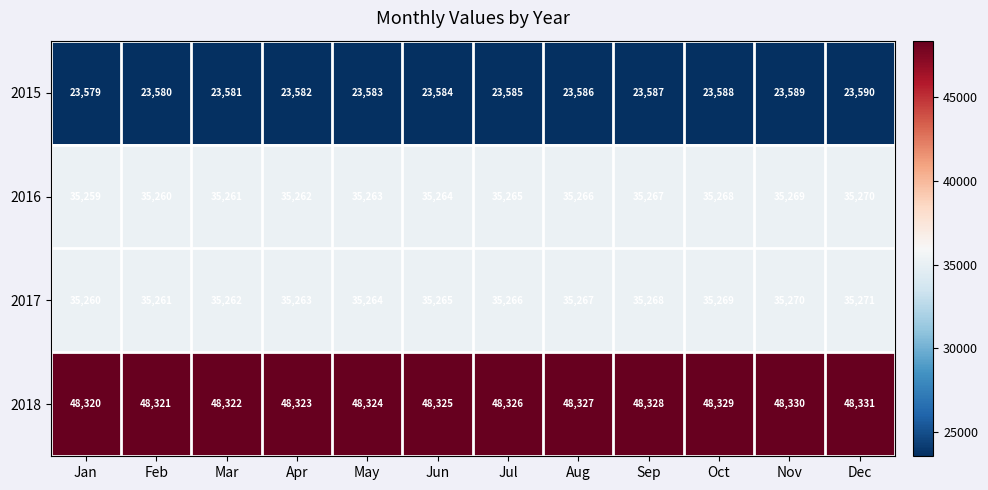

What is the average value of the 2017 series?

35266